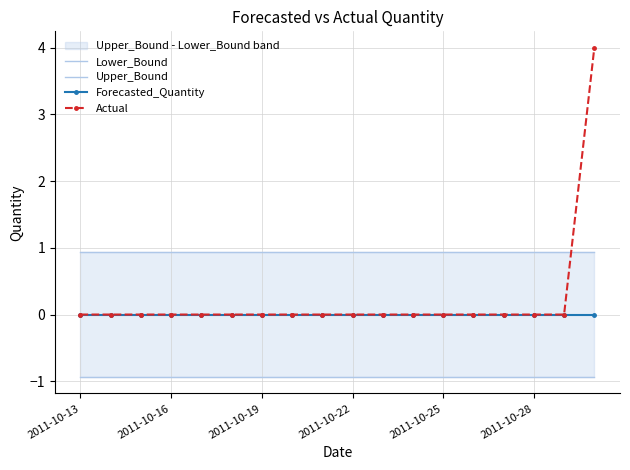

True or false: Actual has a value of -3 at 2011-10-19.

False